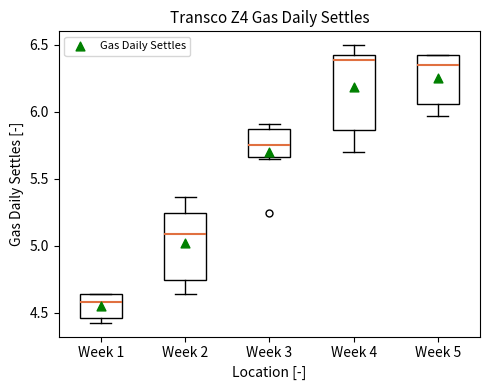

Reading left to right, transcribe this box plot: for each box, give where its median line is, the range the box spans, and where its two whiskers end, as read against the y-axis. The values are not printed on the chart, so give them approximately, as read against the axis.

Week 1: median 4.60, box 4.45 to 4.65, whiskers 4.45 (just below the box's lower edge) to 4.65
Week 2: median 5.10, box 4.75 to 5.25, whiskers 4.65 to 5.35
Week 3: median 5.75, box 5.65 to 5.85, whiskers 5.65 to 5.90
Week 4: median 6.40 (just below the box's upper edge), box 5.85 to 6.40, whiskers 5.70 to 6.50
Week 5: median 6.35, box 6.05 to 6.40, whiskers 5.95 to 6.40